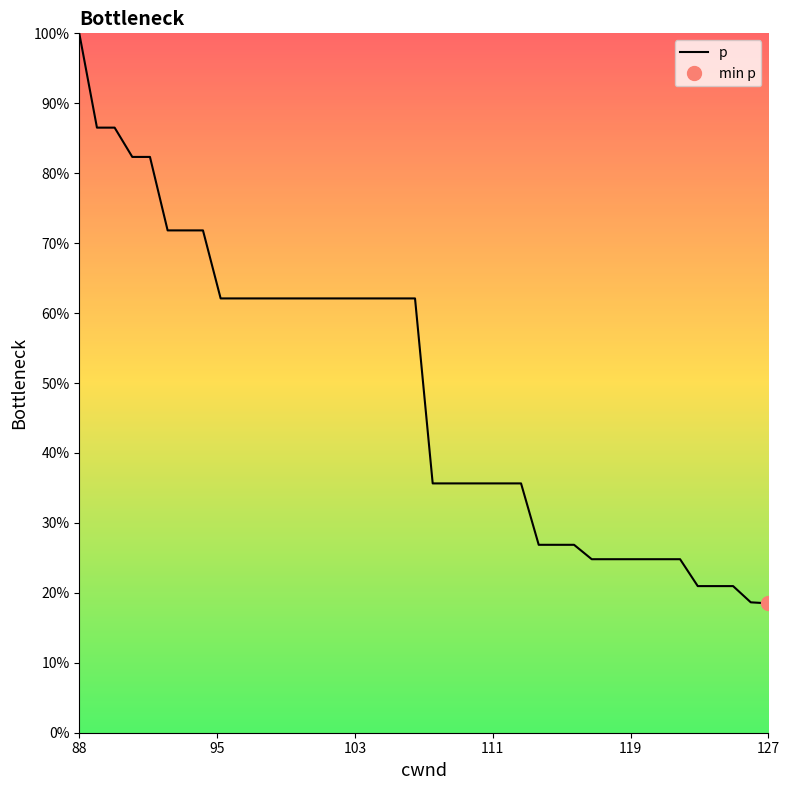

What is the minimum value for p?

18.5